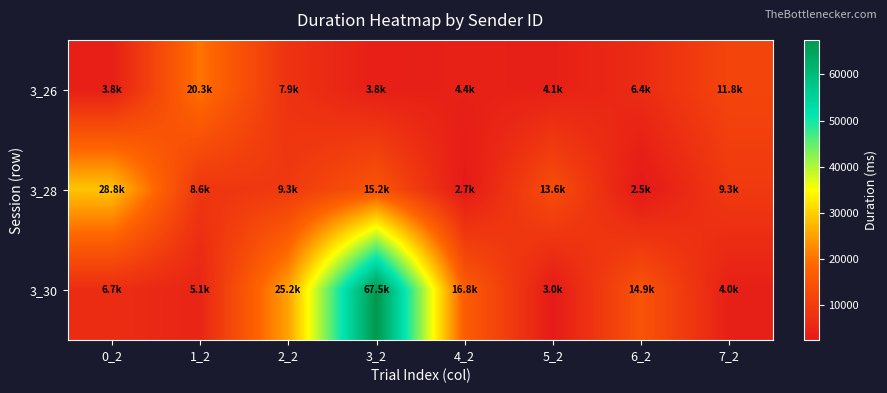

Reading right to left, extract all data points from this chart.

3_26: 7_2=11803.5	6_2=6443.4	5_2=4104.3	4_2=4359.9	3_2=3819.4	2_2=7865.7	1_2=20267.9	0_2=3825.4
3_28: 7_2=9319.8	6_2=2462.4	5_2=13647.2	4_2=2661.1	3_2=15154.2	2_2=9322.8	1_2=8607.6	0_2=28782.2
3_30: 7_2=4010.9	6_2=14899.9	5_2=2964.3	4_2=16793.1	3_2=67462.1	2_2=25213.0	1_2=5092.4	0_2=6661.9